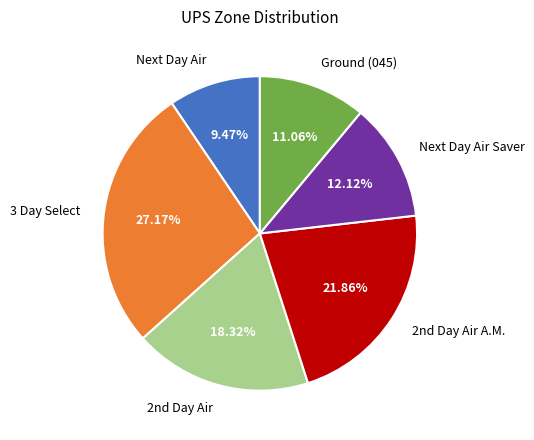

How many slices are in this pie chart?

6